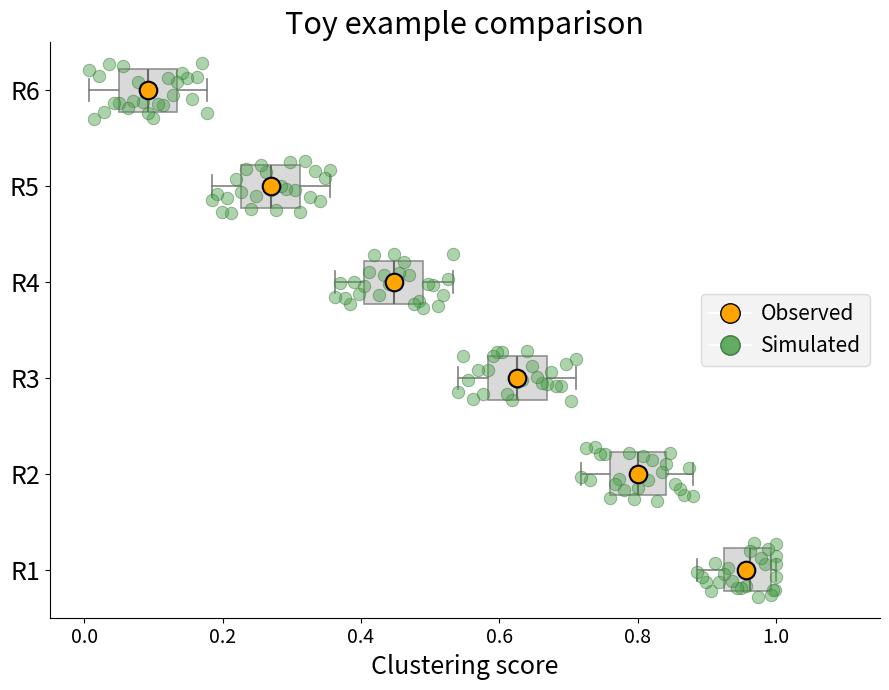

Reading bottom to top, transcribe this box plot: for each box, give where its median line is, the range the box spans, and where its two whiskers end, as read against the x-axis. The values are not printed on the chart, so give them approximately, as read against the axis.

R1: median 0.96, box 0.92 to 1.00, whiskers 0.88 to 1.00 (just right of the box's right edge)
R2: median 0.80, box 0.76 to 0.84, whiskers 0.72 to 0.88
R3: median 0.62, box 0.58 to 0.66, whiskers 0.54 to 0.72
R4: median 0.44, box 0.40 to 0.50, whiskers 0.36 to 0.54
R5: median 0.26, box 0.22 to 0.32, whiskers 0.18 to 0.36
R6: median 0.10, box 0.04 to 0.14, whiskers 0.00 to 0.18